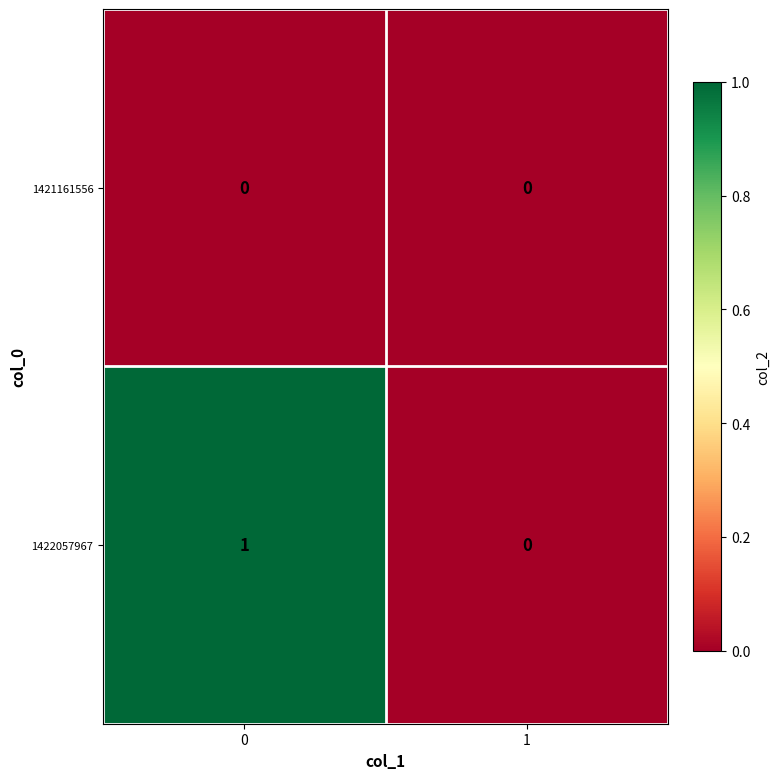

Reading left to right, transcribe all the data shown in this chart.

1421161556: 0=0	1=0
1422057967: 0=1	1=0